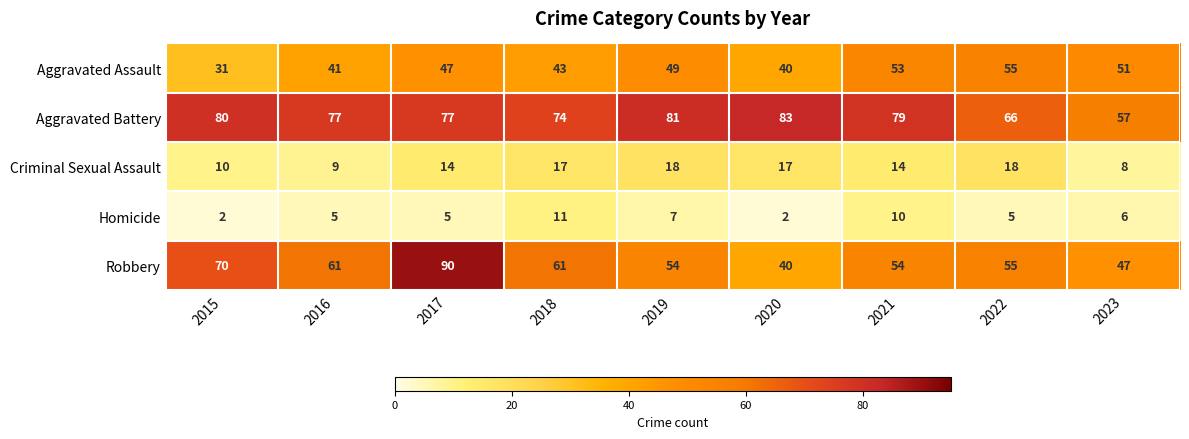

Which series changed the most between 2016 and 2023?

Aggravated Battery